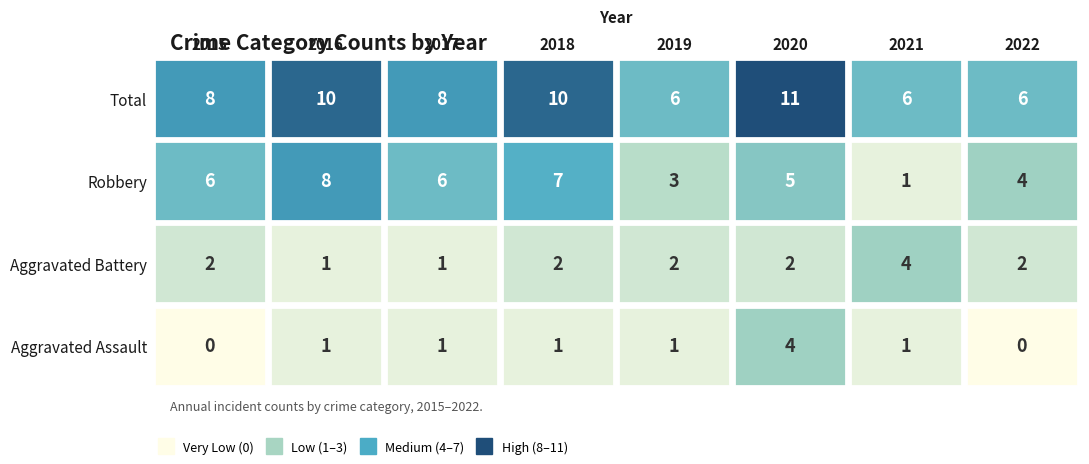

Reading left to right, what are all the values shown in this chart?

Aggravated Assault: 0	1	1	1	1	4	1	0
Aggravated Battery: 2	1	1	2	2	2	4	2
Robbery: 6	8	6	7	3	5	1	4
Total: 8	10	8	10	6	11	6	6